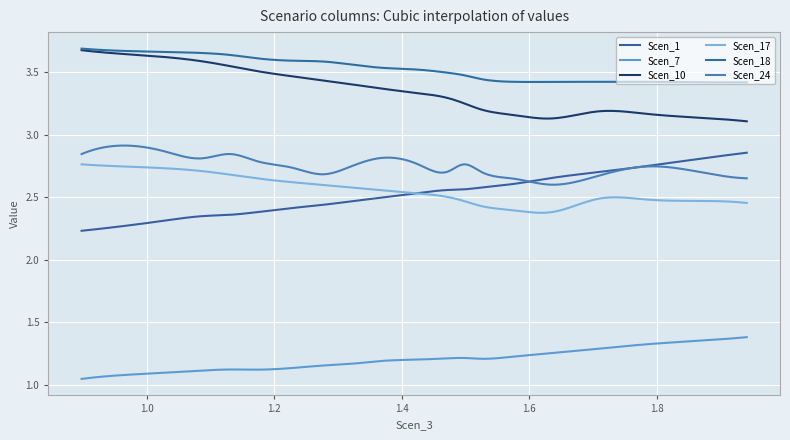

Reading left to right, what are all the values shown in this chart?

Scen_1: 0=2.2	1=2.3	2=2.3	3=2.3	4=2.4	5=2.4	6=2.4	7=2.4	8=2.5	9=2.5	10=2.5	11=2.6	12=2.6	13=2.6	14=2.6	15=2.7	16=2.7	17=2.7	18=2.8	19=2.9
Scen_7: 0=1.0	1=1.1	2=1.1	3=1.1	4=1.1	5=1.1	6=1.1	7=1.2	8=1.2	9=1.2	10=1.2	11=1.2	12=1.2	13=1.2	14=1.2	15=1.3	16=1.3	17=1.3	18=1.4	19=1.4
Scen_10: 0=3.7	1=3.6	2=3.6	3=3.6	4=3.5	5=3.5	6=3.5	7=3.4	8=3.4	9=3.4	10=3.3	11=3.3	12=3.3	13=3.2	14=3.2	15=3.1	16=3.2	17=3.2	18=3.1	19=3.1
Scen_17: 0=2.8	1=2.7	2=2.7	3=2.7	4=2.7	5=2.6	6=2.6	7=2.6	8=2.6	9=2.6	10=2.5	11=2.5	12=2.5	13=2.4	14=2.4	15=2.4	16=2.5	17=2.5	18=2.5	19=2.5
Scen_18: 0=3.7	1=3.7	2=3.7	3=3.7	4=3.6	5=3.6	6=3.6	7=3.6	8=3.6	9=3.5	10=3.5	11=3.5	12=3.5	13=3.4	14=3.4	15=3.4	16=3.4	17=3.4	18=3.4	19=3.4
Scen_24: 0=2.8	1=2.9	2=2.9	3=2.8	4=2.8	5=2.8	6=2.7	7=2.7	8=2.7	9=2.8	10=2.8	11=2.7	12=2.8	13=2.7	14=2.6	15=2.6	16=2.7	17=2.7	18=2.7	19=2.7